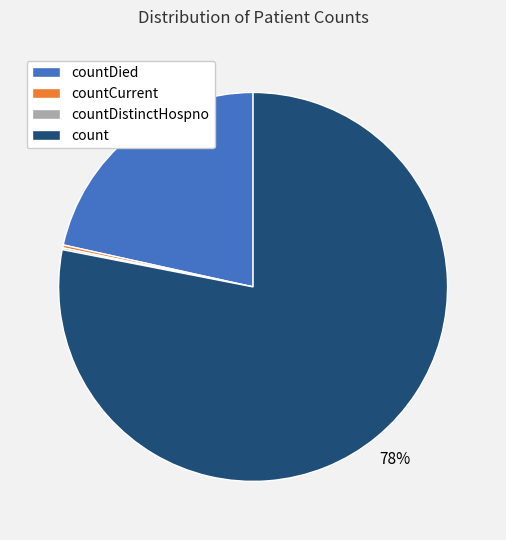

The count slice represents 66% of the pie. True or false?

False